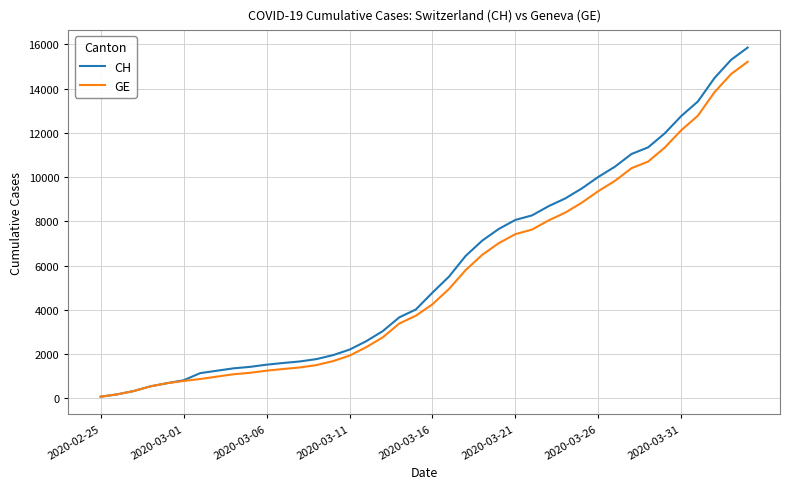

What is the difference between the maximum and second lowest values in the GE series?

15030